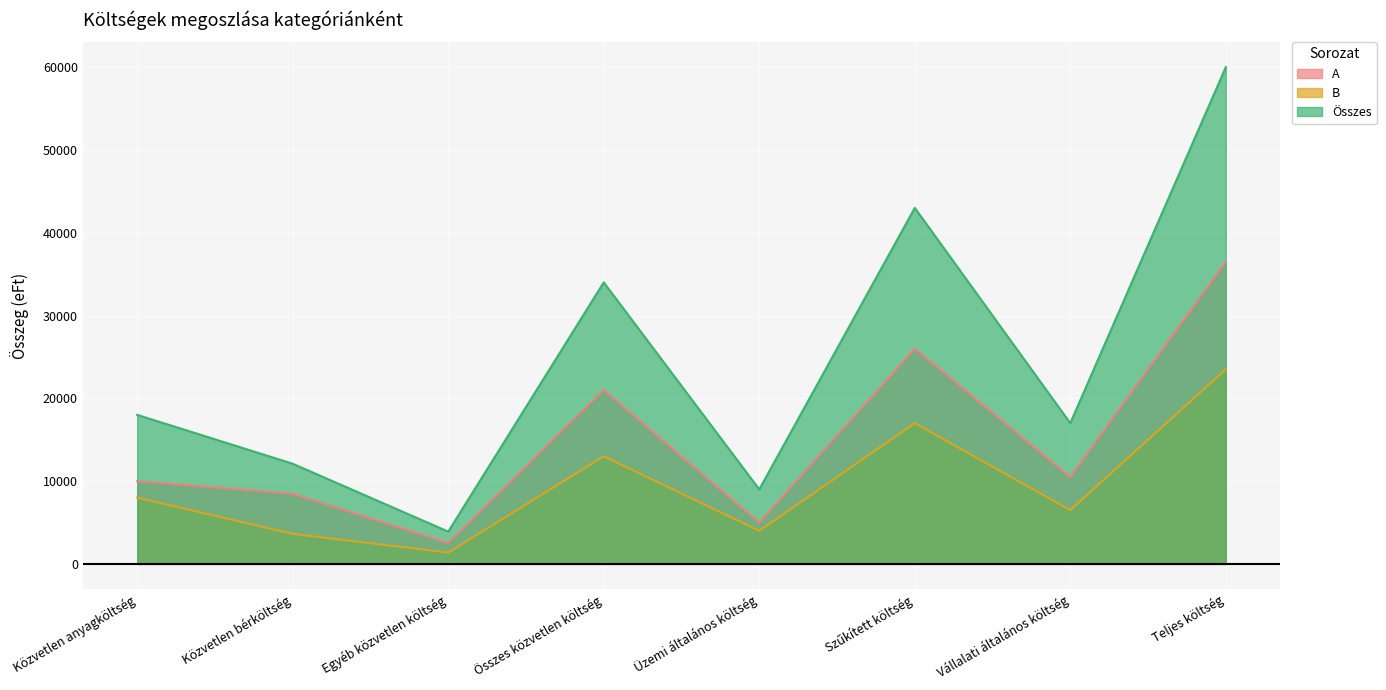

Is the value of A at Összes közvetlen költség greater than the value of B at Vállalati általános költség?

Yes